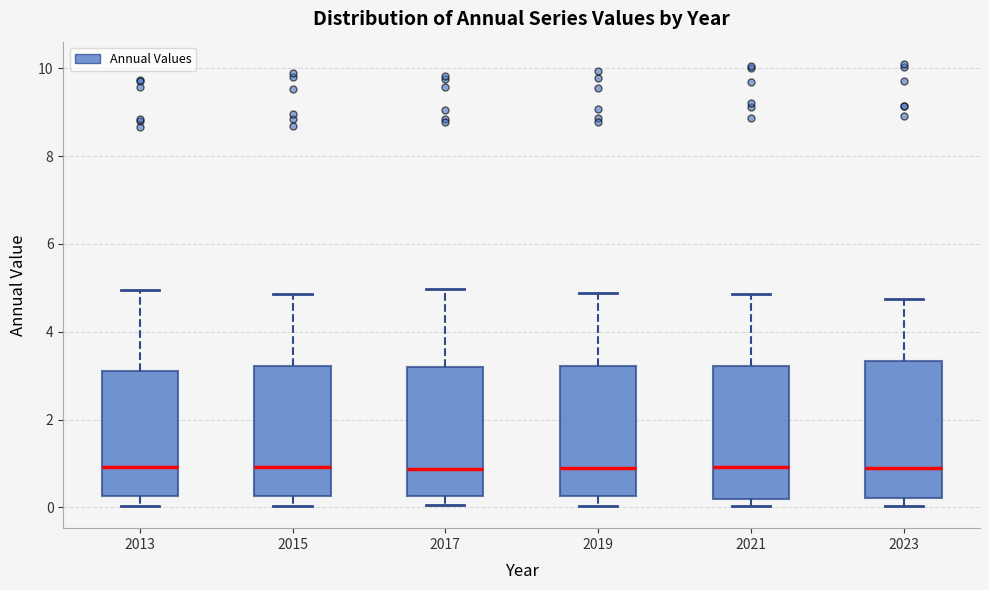

Reading left to right, transcribe this box plot: for each box, give where its median line is, the range the box spans, and where its two whiskers end, as read against the y-axis. The values are not printed on the chart, so give them approximately, as read against the axis.

2013: median 1.0, box 0.2 to 3.2, whiskers 0.0 to 5.0
2015: median 1.0, box 0.2 to 3.2, whiskers 0.0 to 4.8
2017: median 0.8, box 0.2 to 3.2, whiskers 0.0 to 5.0
2019: median 1.0, box 0.2 to 3.2, whiskers 0.0 to 4.8
2021: median 1.0, box 0.2 to 3.2, whiskers 0.0 to 4.8
2023: median 0.8, box 0.2 to 3.4, whiskers 0.0 to 4.8